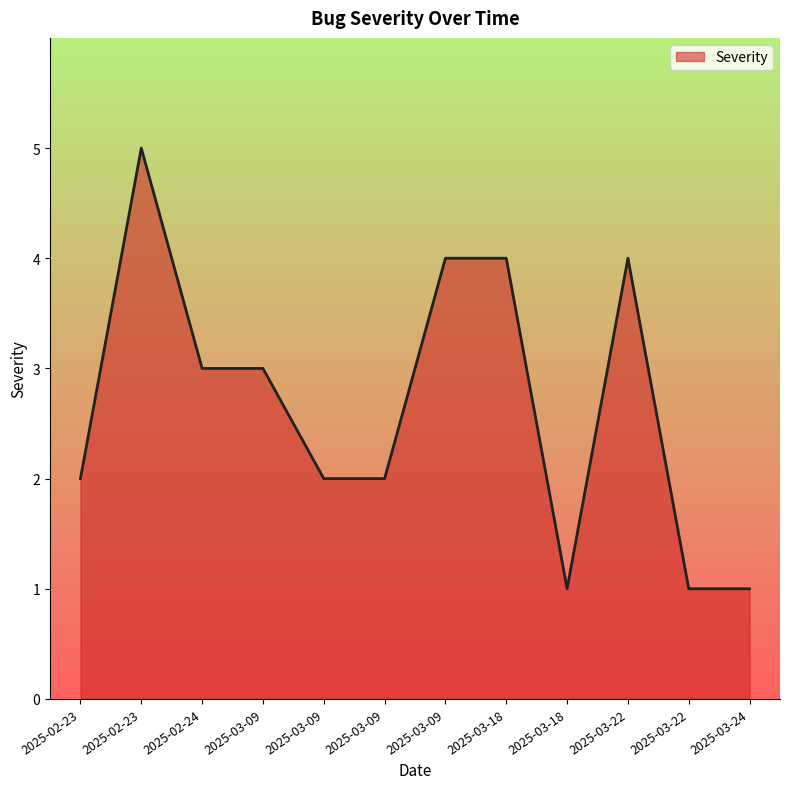

How many series are shown in this chart?

1